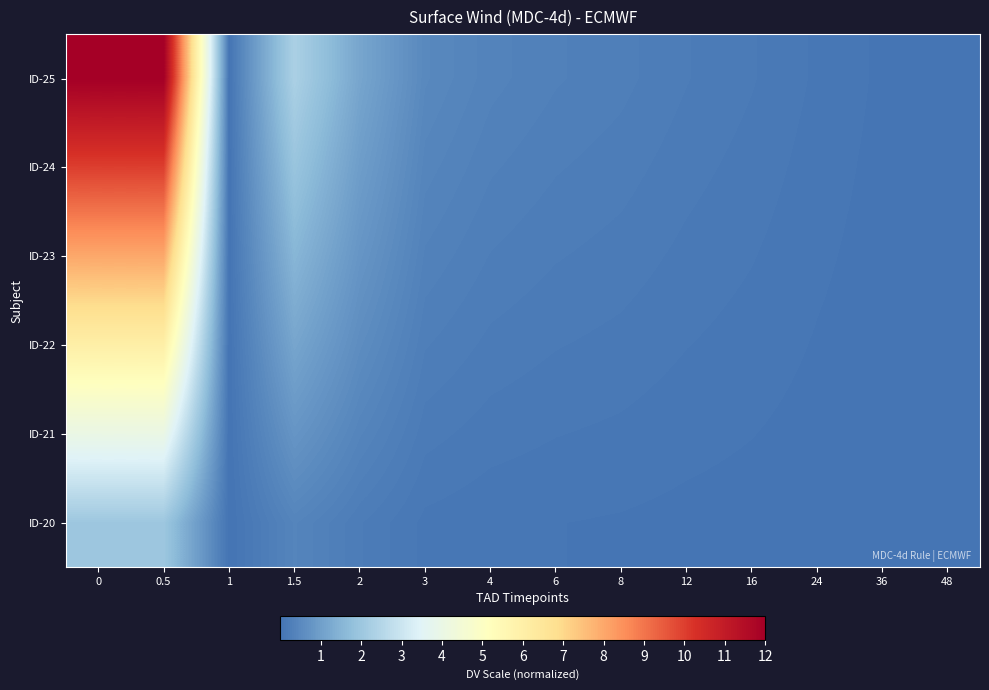

List the series in order of their overall mean, lowest first.

ID-20, ID-21, ID-22, ID-23, ID-24, ID-25